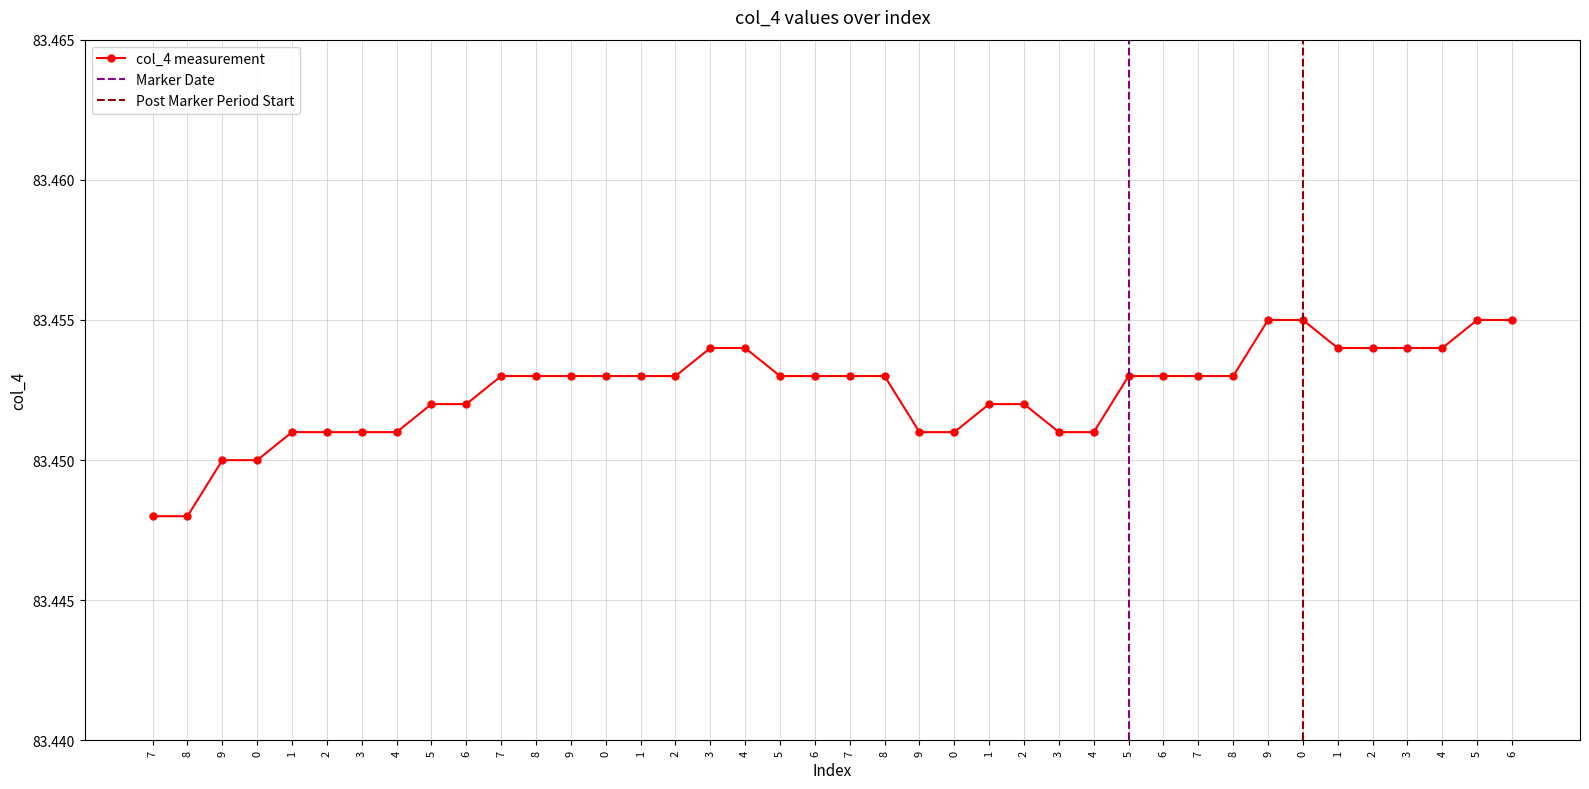

True or false: the data has more than 0 interior local peaks.

False